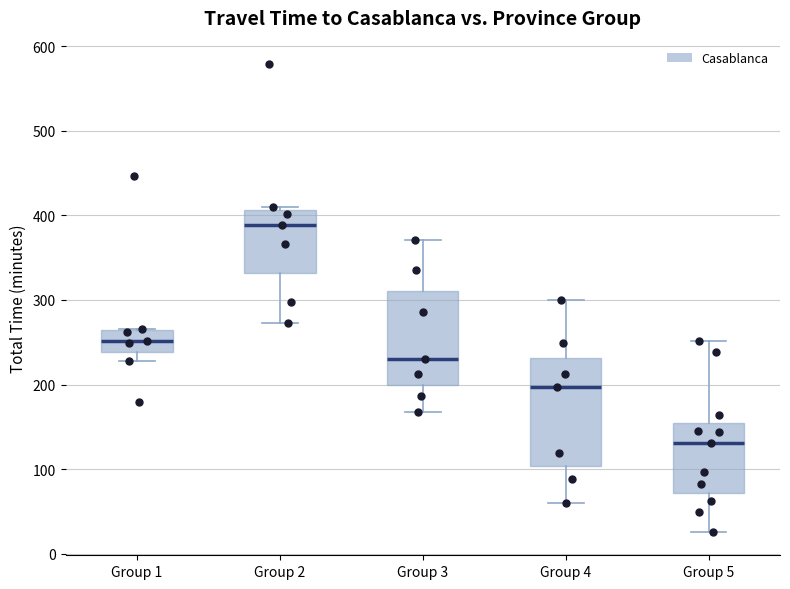

Reading left to right, read every box against the y-axis: the position of its median line, the range the box covers, and the ends of its whiskers. The values are not printed on the chart, so give them approximately, as read against the axis.

Group 1: median 250, box 240 to 260, whiskers 230 to 270
Group 2: median 390, box 330 to 410, whiskers 270 to 410 (just above the box's upper edge)
Group 3: median 230, box 200 to 310, whiskers 170 to 370
Group 4: median 200, box 100 to 230, whiskers 60 to 300
Group 5: median 130, box 70 to 150, whiskers 30 to 250